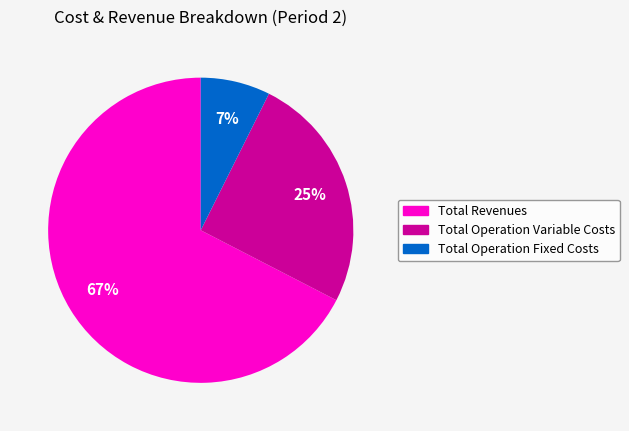

Is there a majority slice in this chart?

Yes